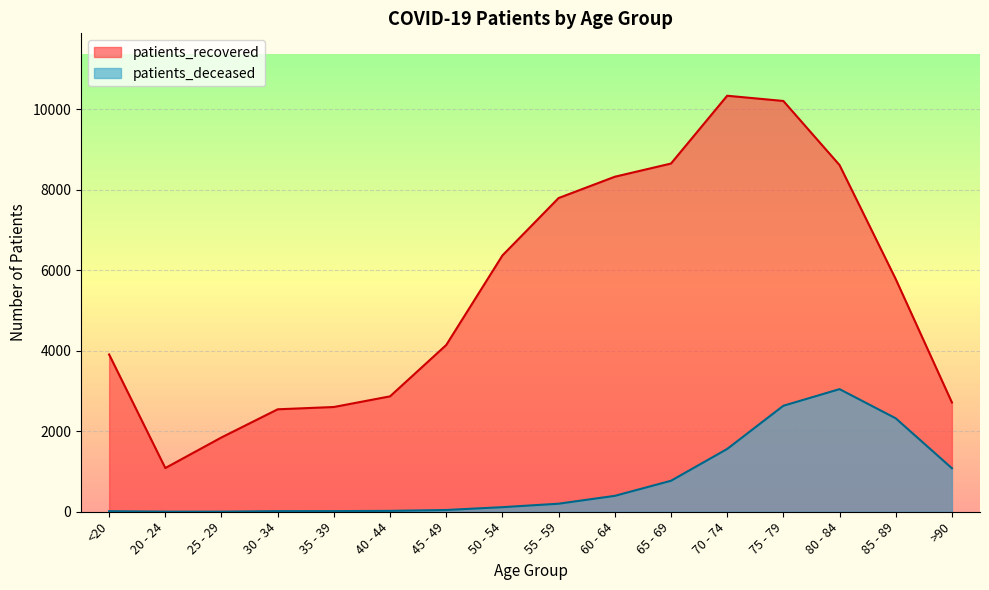

Which series changed the most between 50 - 54 and >90?

patients_recovered